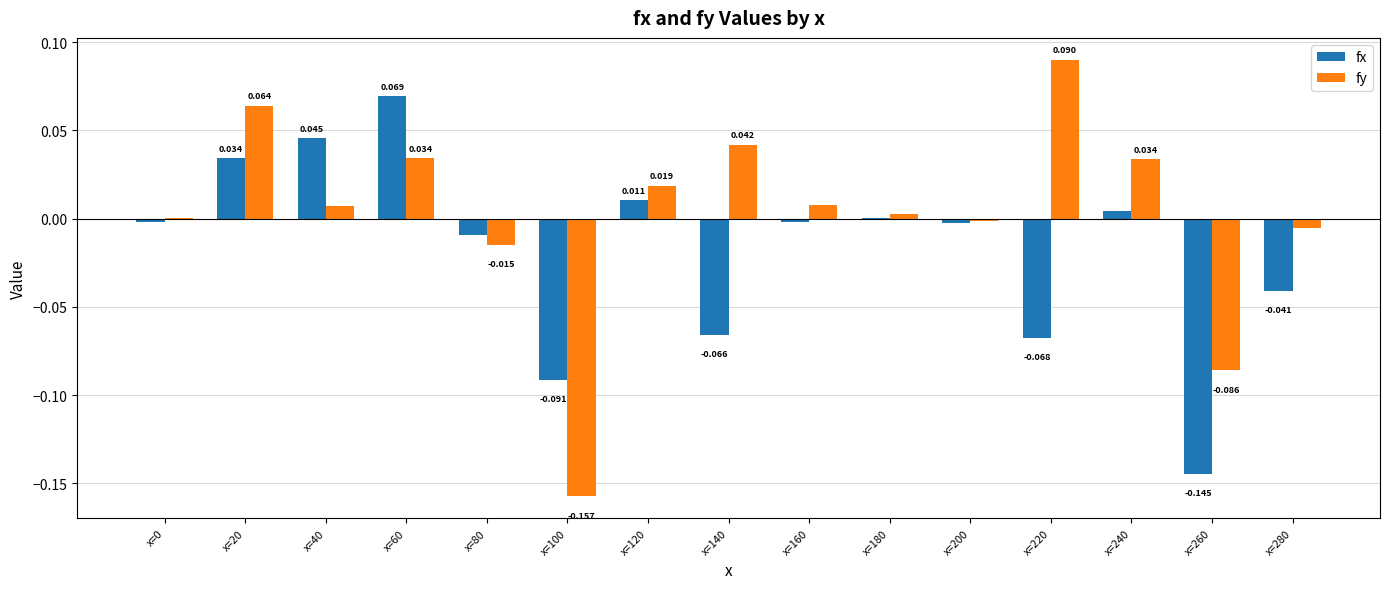

Which series has the largest total across all categories?

fy